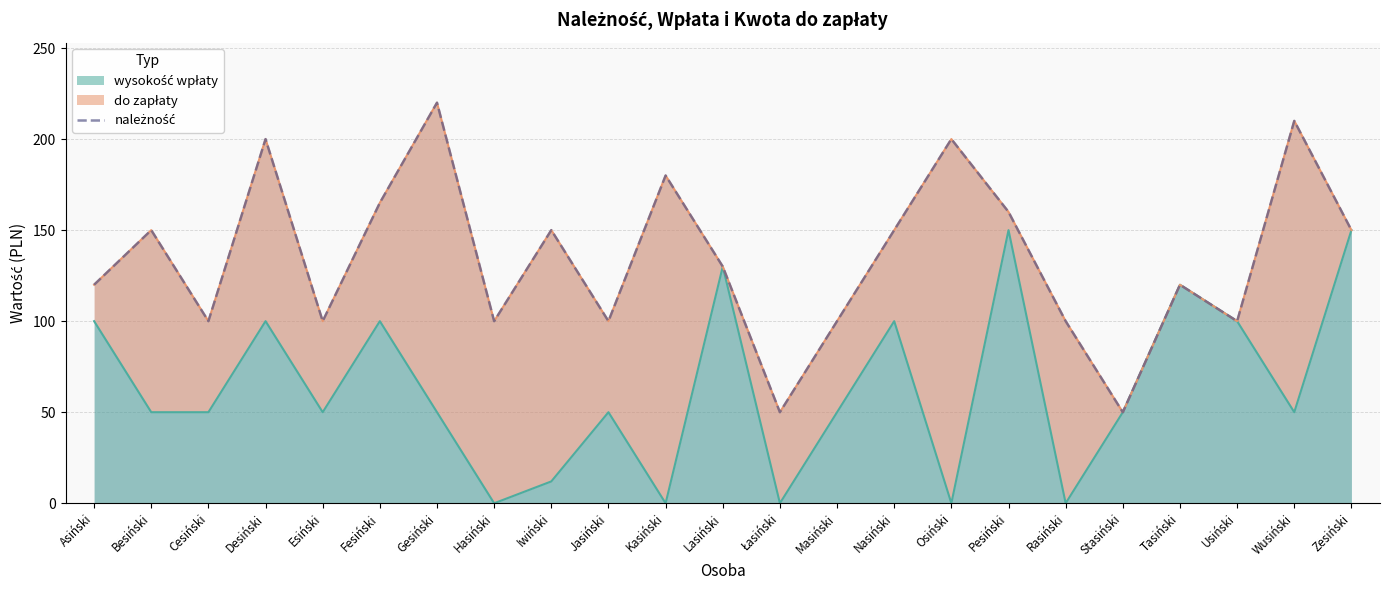

List the labels in order of value, largest first.

Gesiński, Wusiński, Desiński, Osiński, Kasiński, Fesiński, Pesiński, Besiński, Iwiński, Nasiński, Zesiński, Lasiński, Asiński, Tasiński, Cesiński, Esiński, Hasiński, Jasiński, Masiński, Rasiński, Usiński, Łasiński, Stasiński